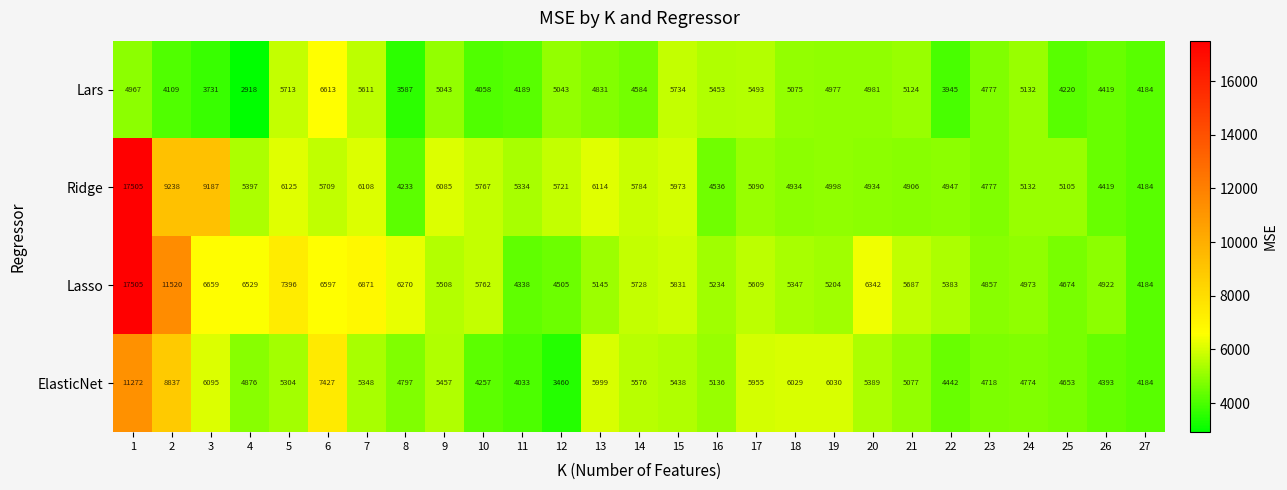

How many values in the Lasso series are below 5609?

13